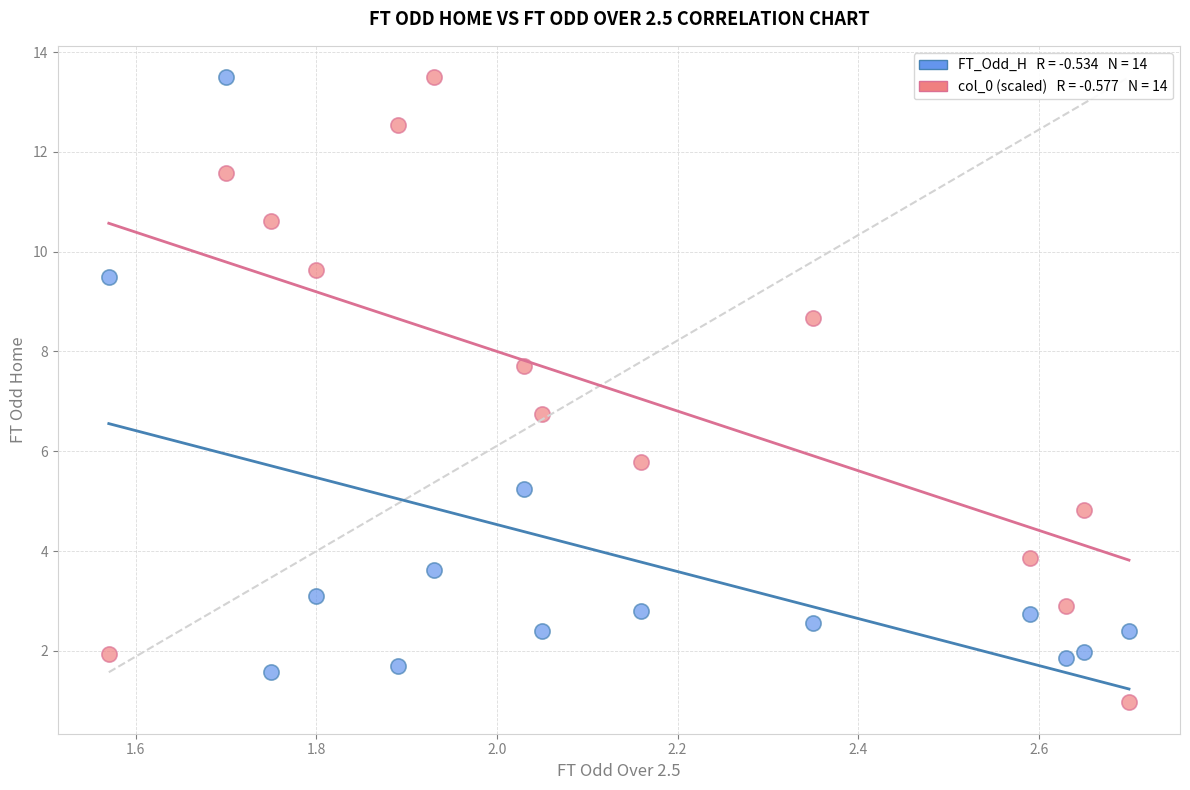

Across all series, what Y value is closest to 7?

6.8